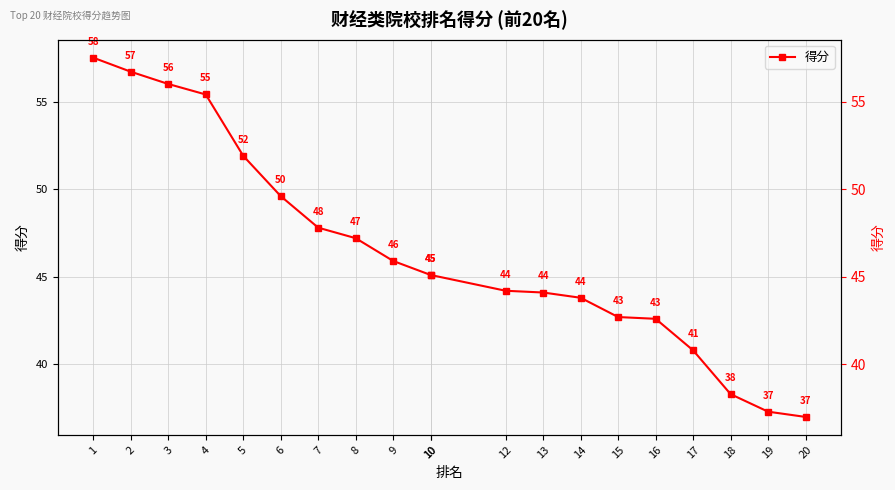

The value at 13 is 16.7. True or false?

False